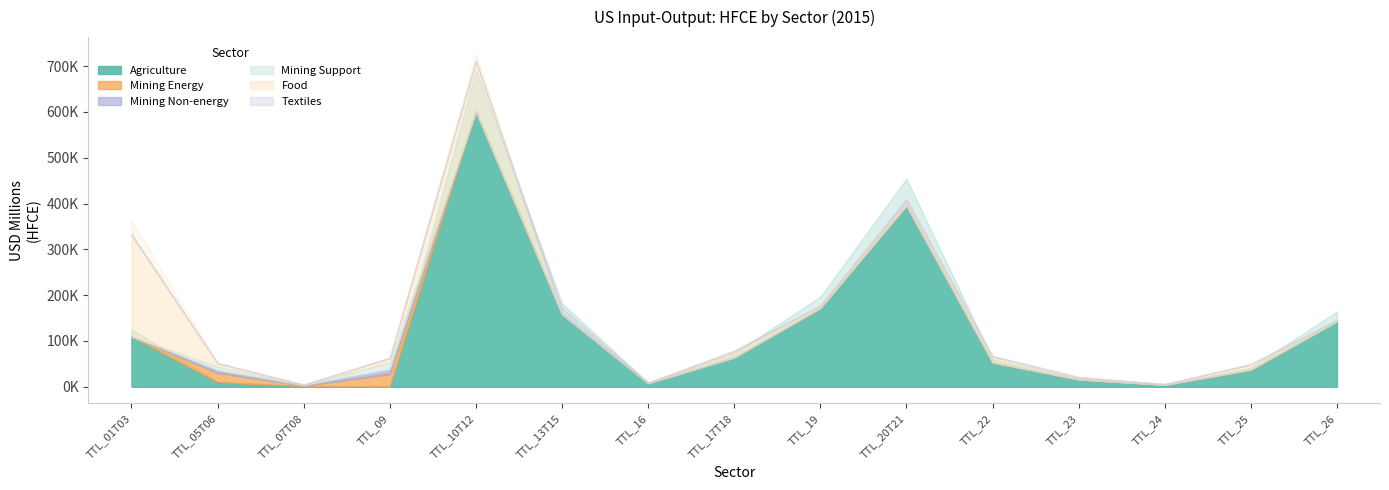

At which label does Mining Non-energy first exceed 210?

TTL_05T06